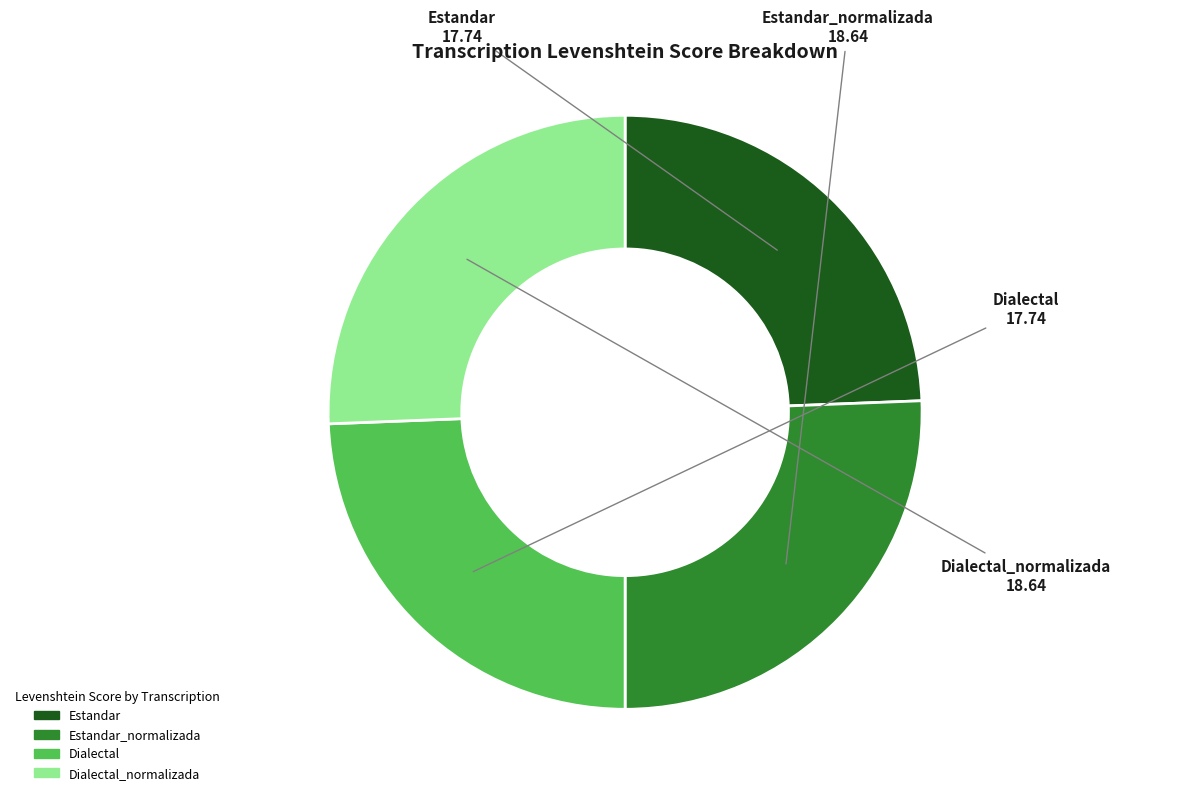

Combined, do Dialectal and Estandar account for over 50%?

No